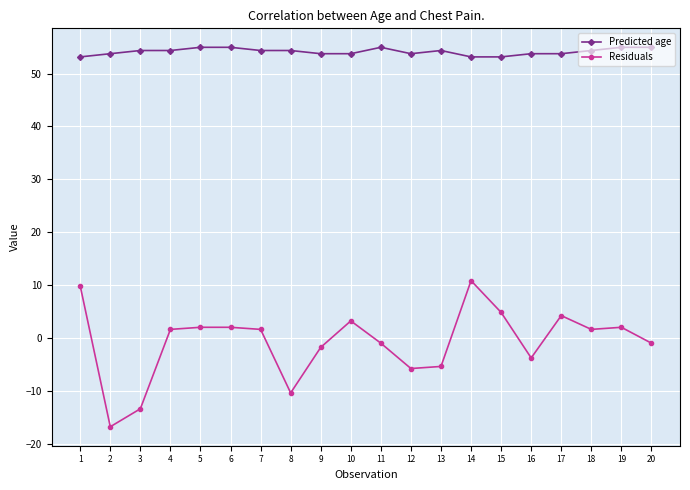

The value of Predicted age at 20 is 18.6. True or false?

False